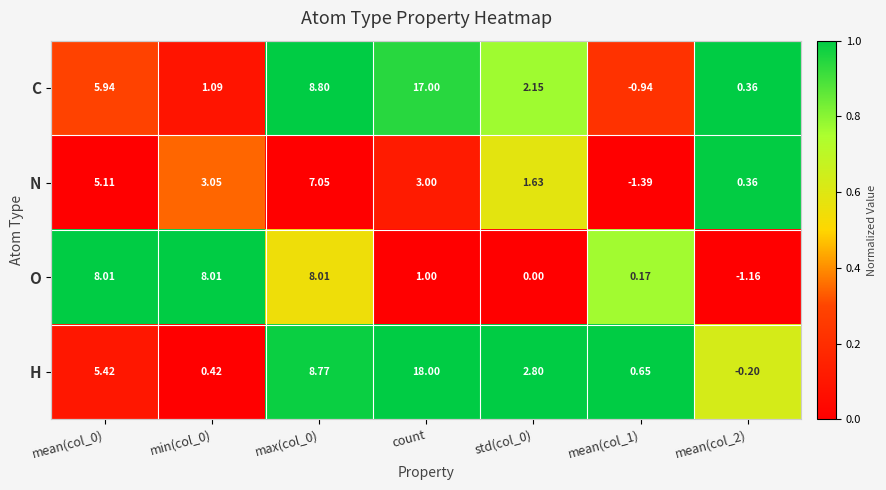

Which category has the highest value across all series?

count